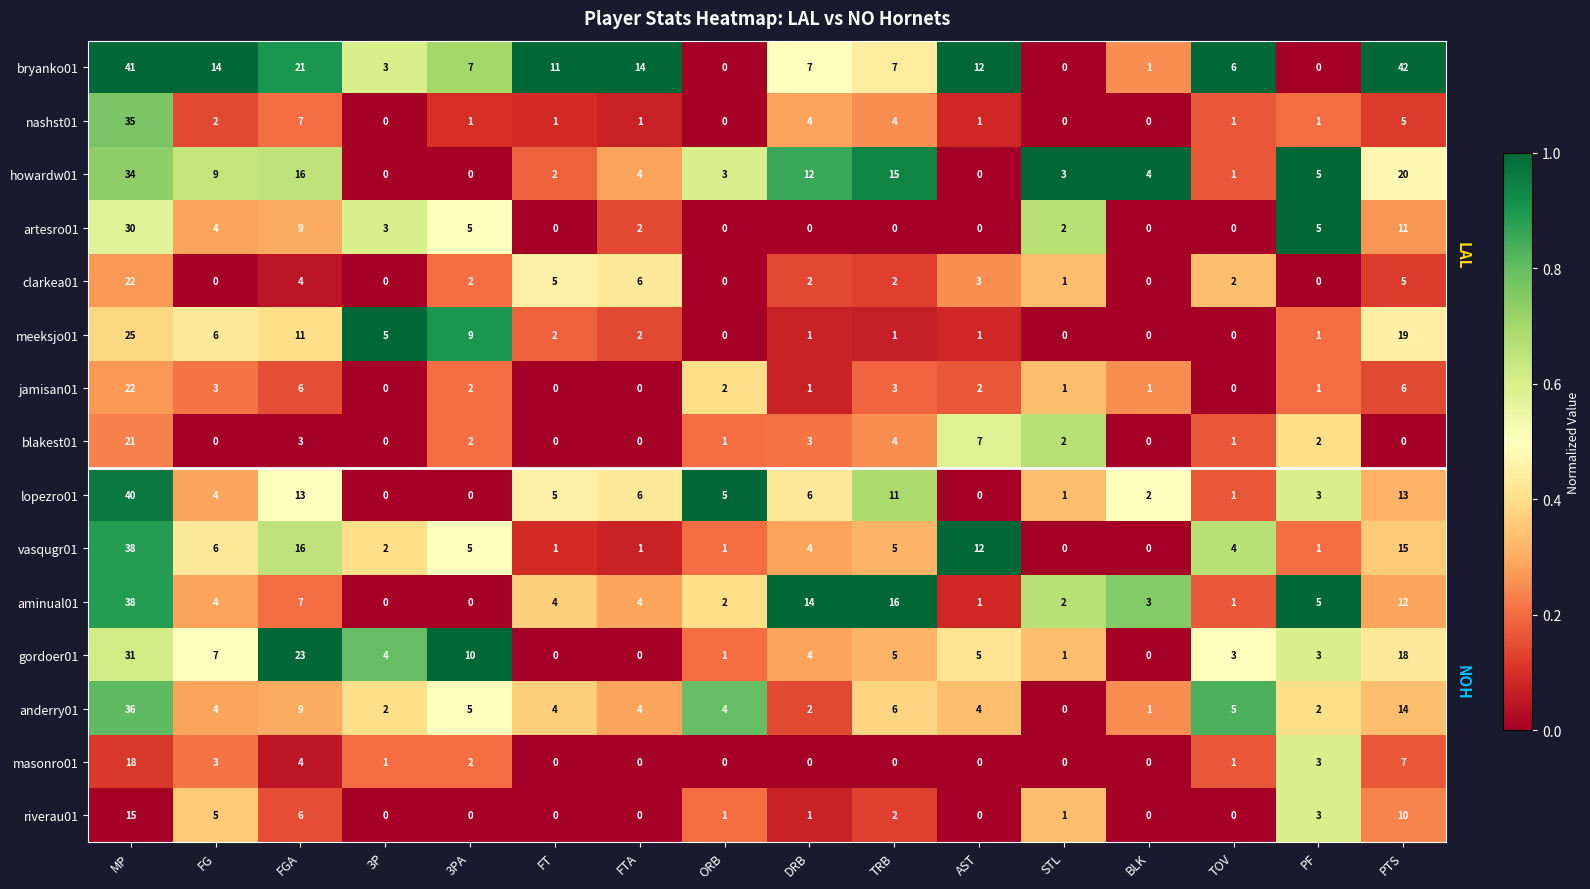

Which series changed the most between DRB and BLK?

aminual01